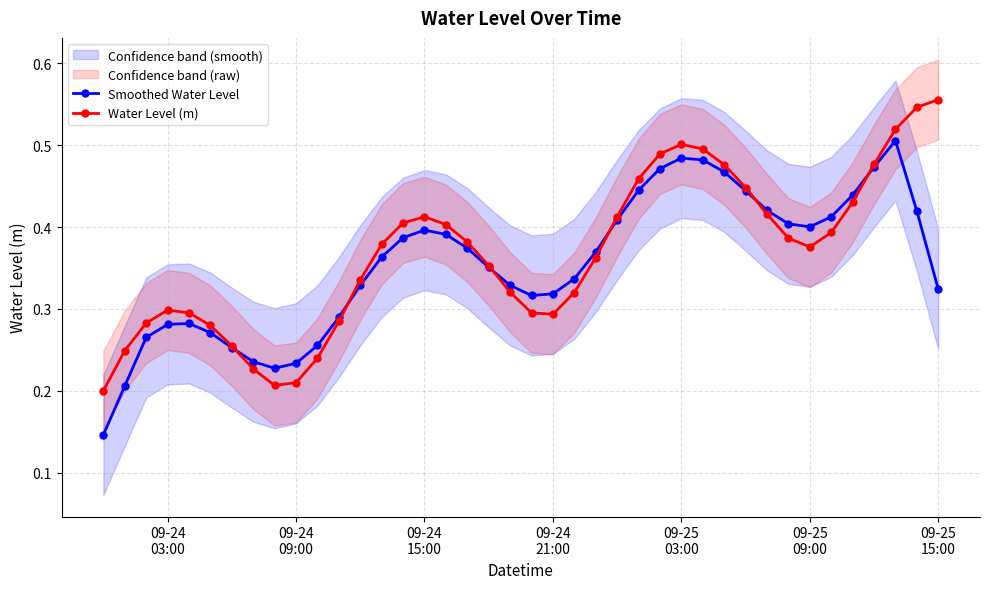

How many Water Level (m) values are between 0 and 1?

40